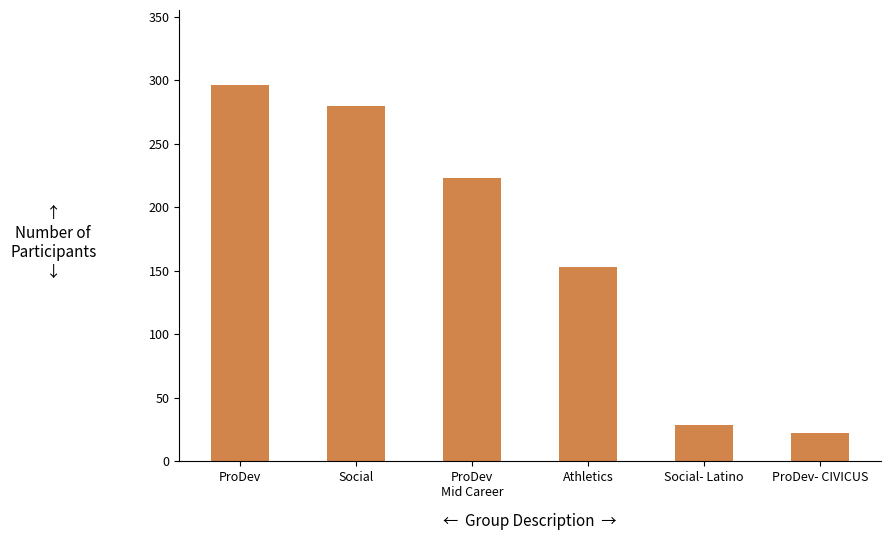

Reading left to right, list all the values displayed in this chart.

ProDev=296	Social=280	ProDev
Mid Career=223	Athletics=153	Social- Latino=29	ProDev- CIVICUS=22